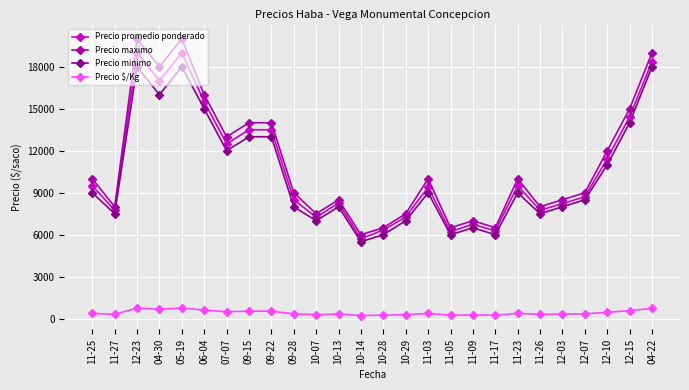

What is the value of the Precio maximo point at the 11th from the left?

7500